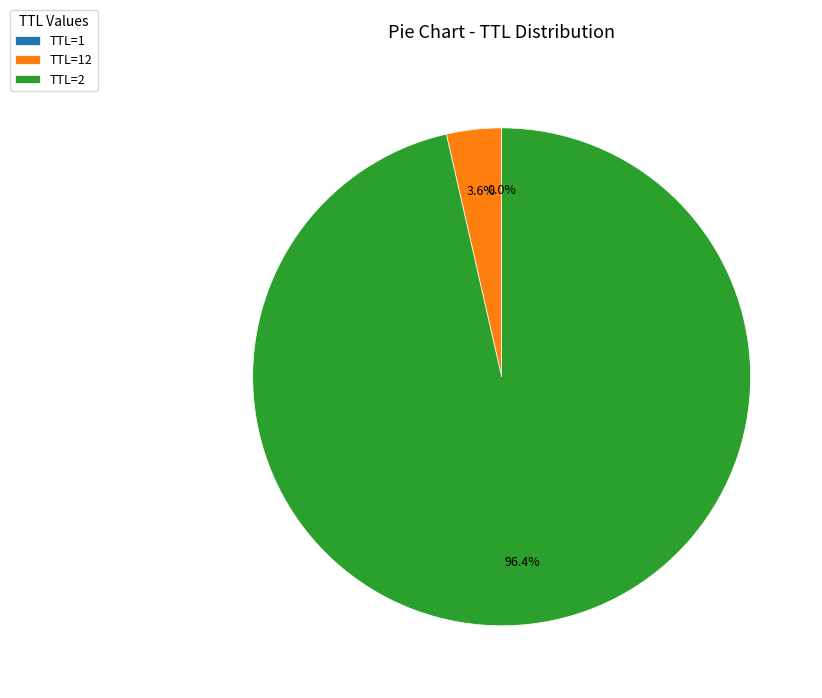

Which category has the biggest portion of the pie?

TTL=2